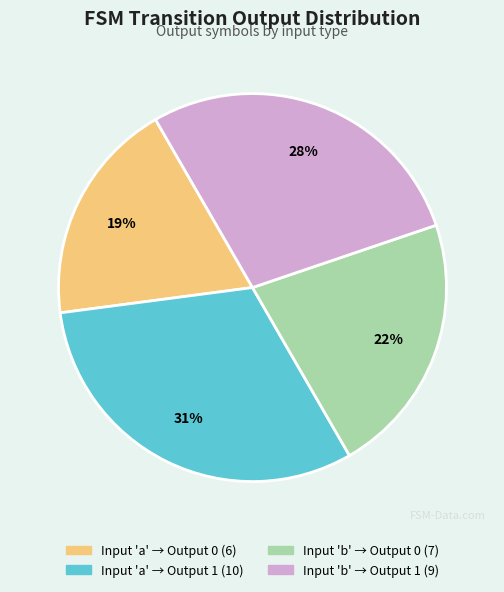

To the nearest percent, what is the difference between the largest and smallest slice percentages?

12%